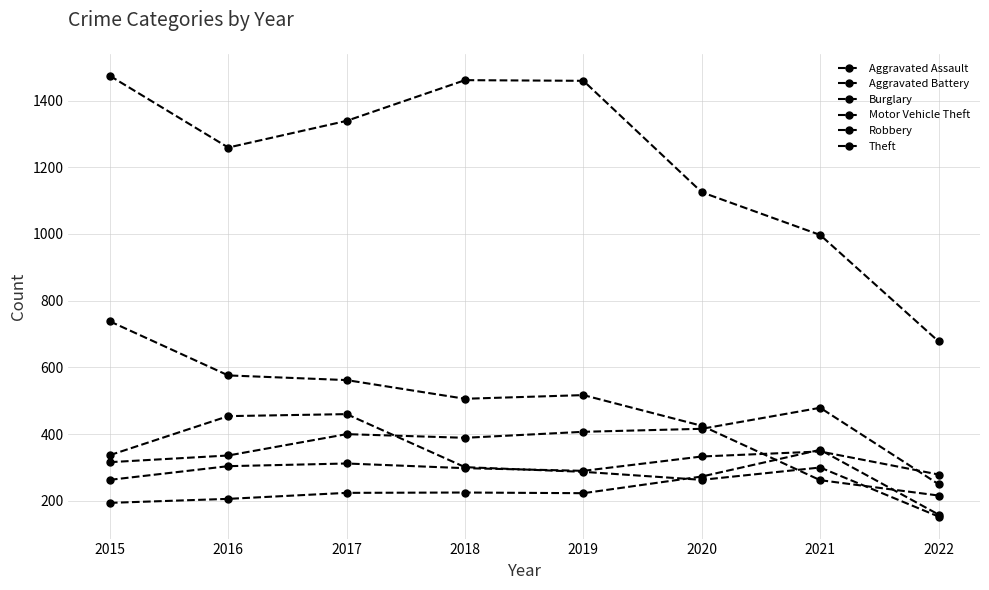

Does the chart have visible grid lines?

Yes